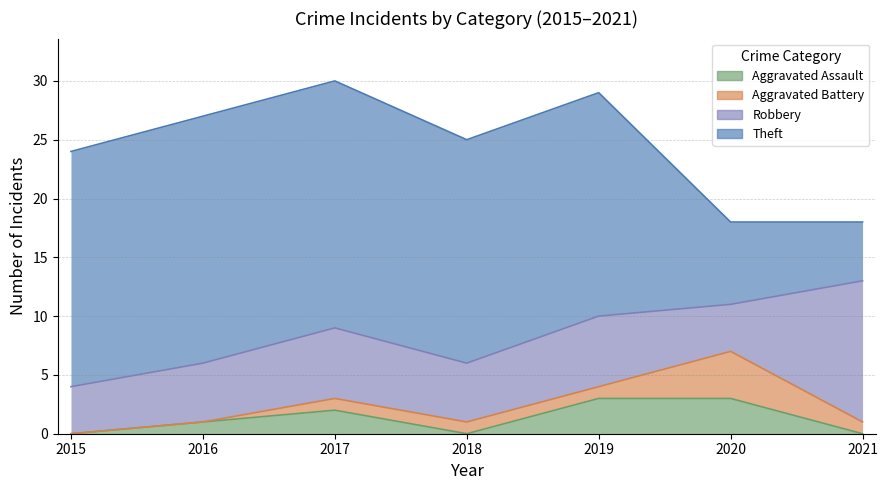

Is it true that Robbery equals 3 at 2016?

False